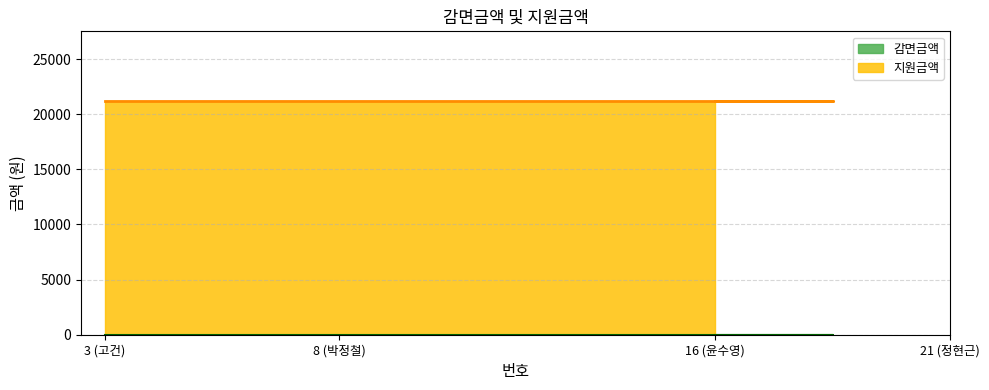

Rank the series by their maximum value, from lowest to highest.

감면금액, 지원금액